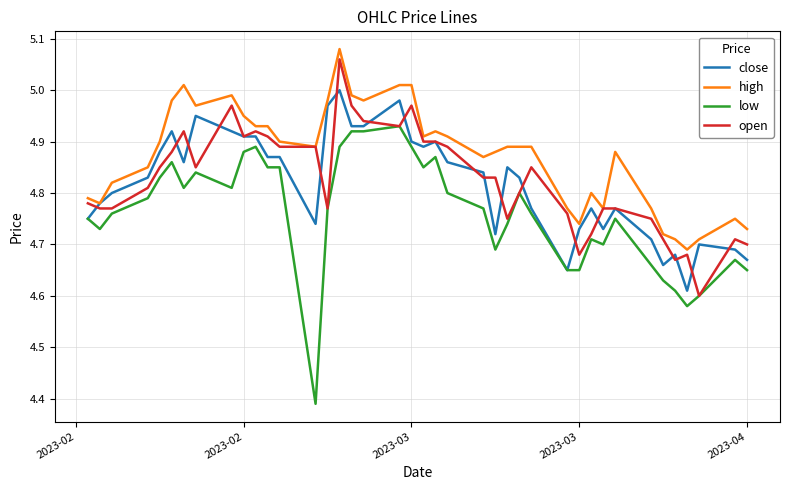

Which series has the largest total across all categories?

high